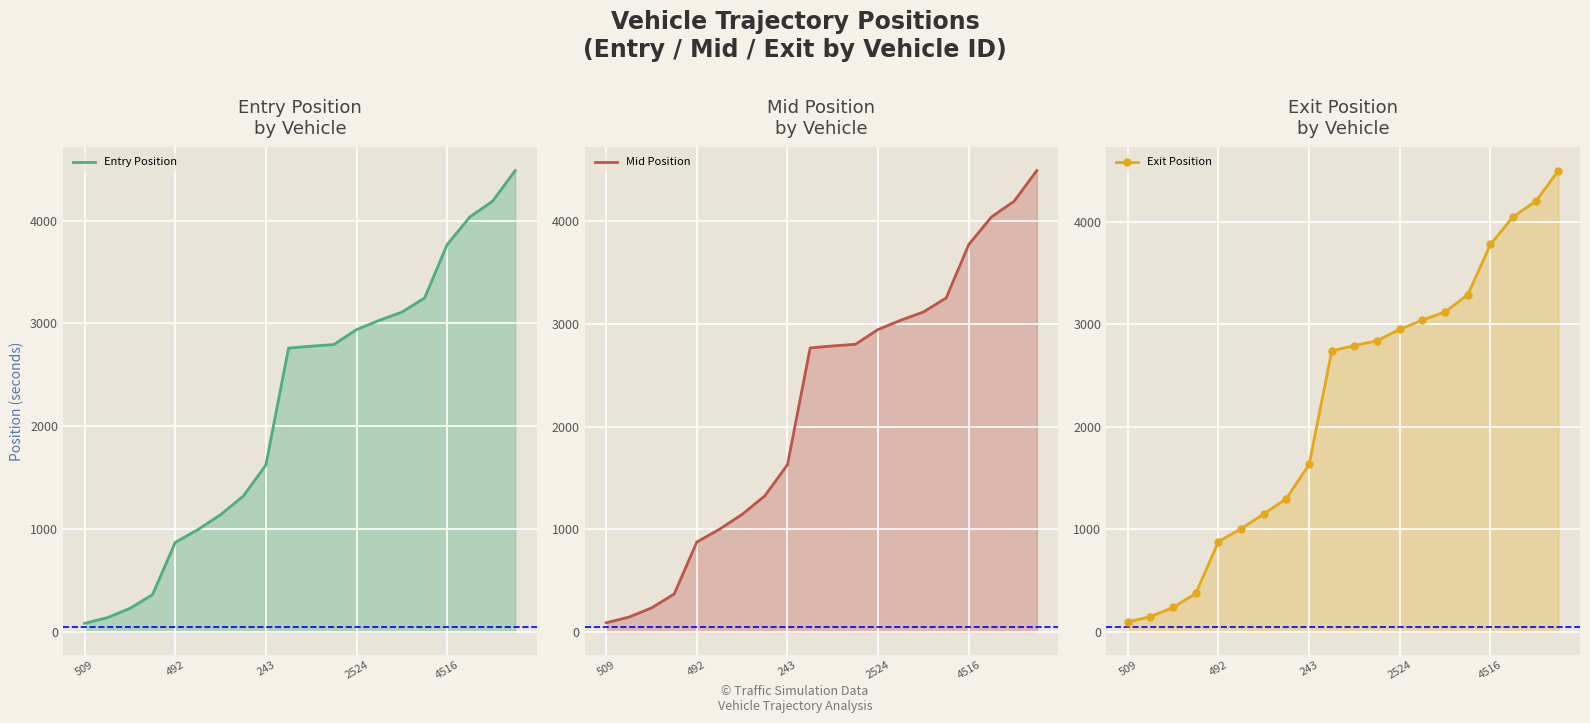

At how many categories does at least one series exceed 3501?

4